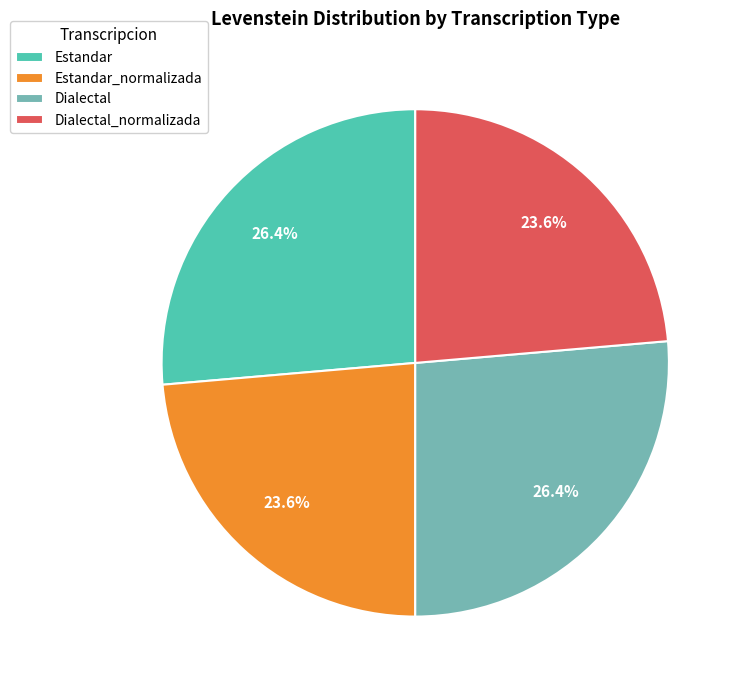

How many slices are in this pie chart?

4